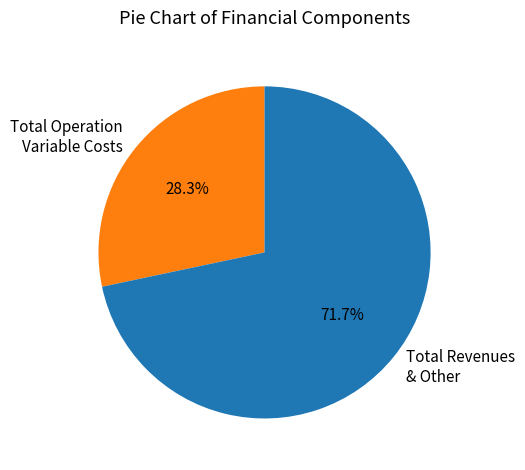

Is Total Revenues & Other the majority of the pie?

Yes